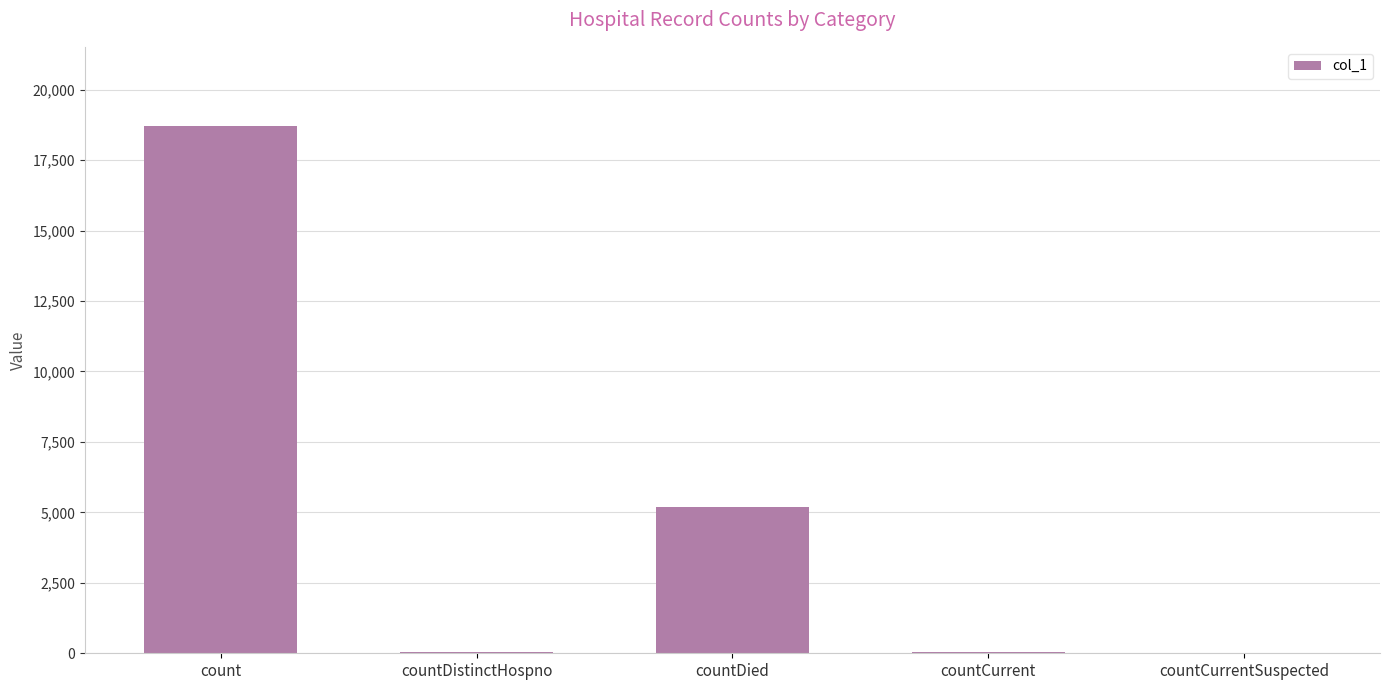

Are the bars horizontal?

No